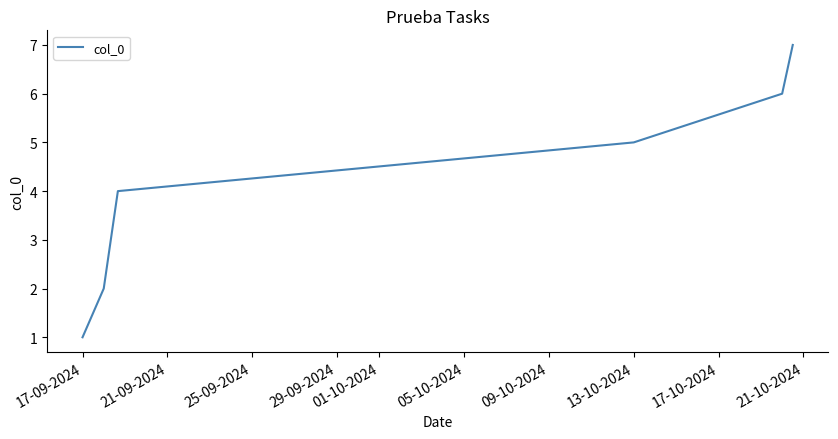

What is the difference between the maximum and minimum values?

6